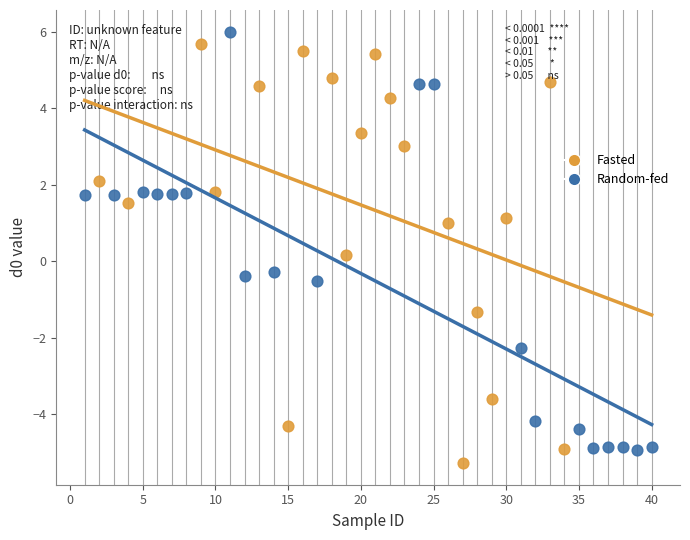

Which series contains the lowest Y value?

Fasted